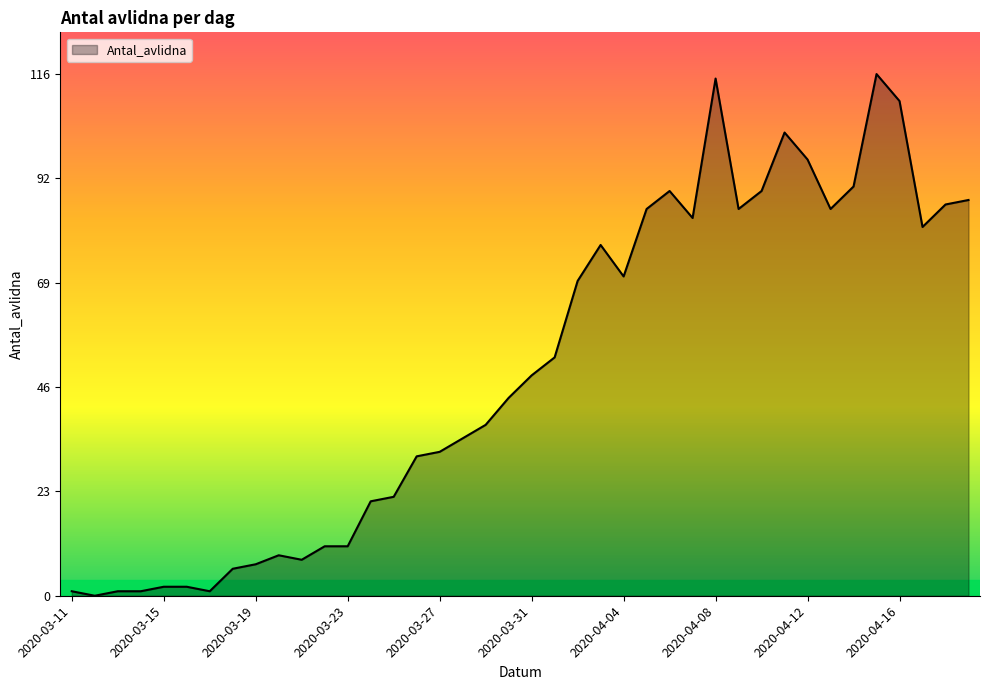

What is the maximum value shown in the chart?

116